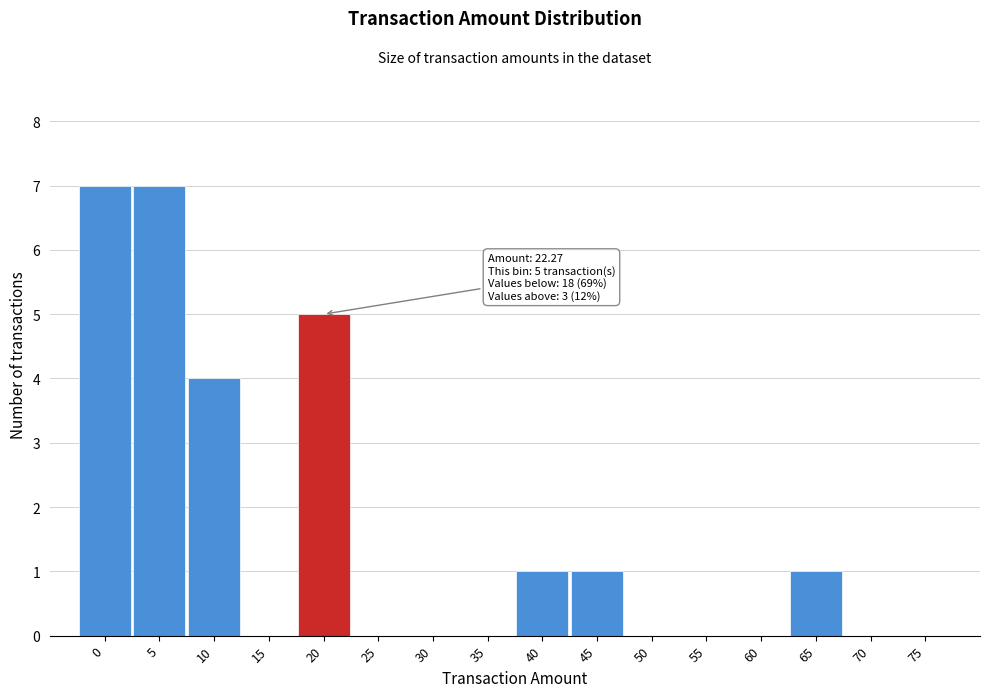

Reading right to left, list all the values displayed in this chart.

75=0	70=0	65=1	60=0	55=0	50=0	45=1	40=1	35=0	30=0	25=0	20=5	15=0	10=4	5=7	0=7